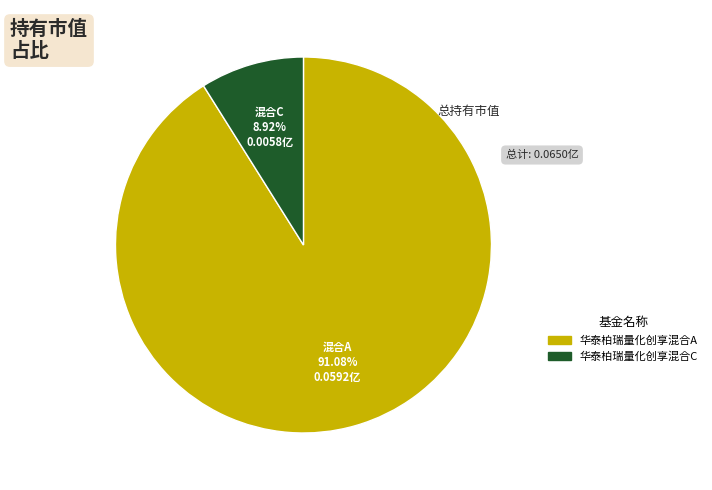

Between 华泰柏瑞量化创享混合A and 华泰柏瑞量化创享混合C, which is larger?

华泰柏瑞量化创享混合A